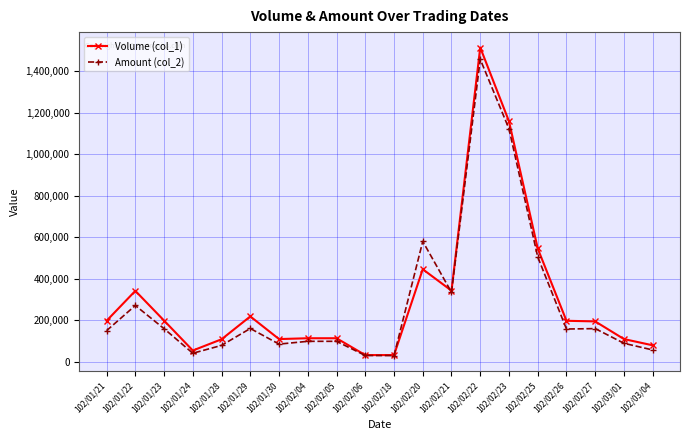

At how many categories does at least one series exceed 1200098?

1